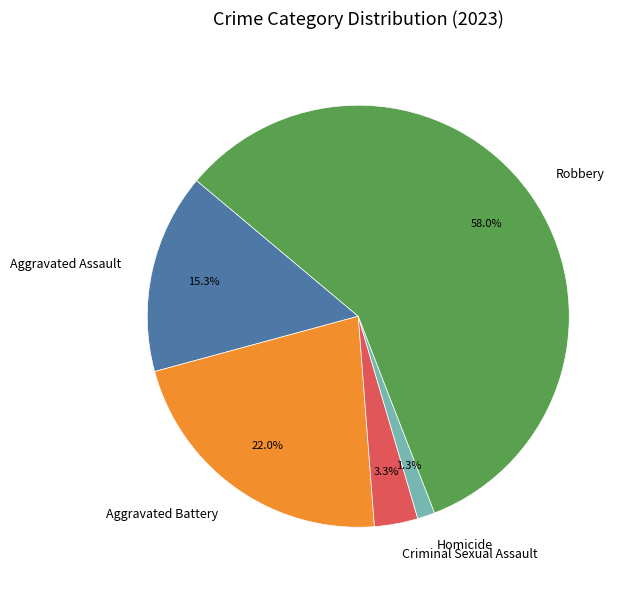

Do Aggravated Assault and Criminal Sexual Assault together represent more than half of the pie?

No